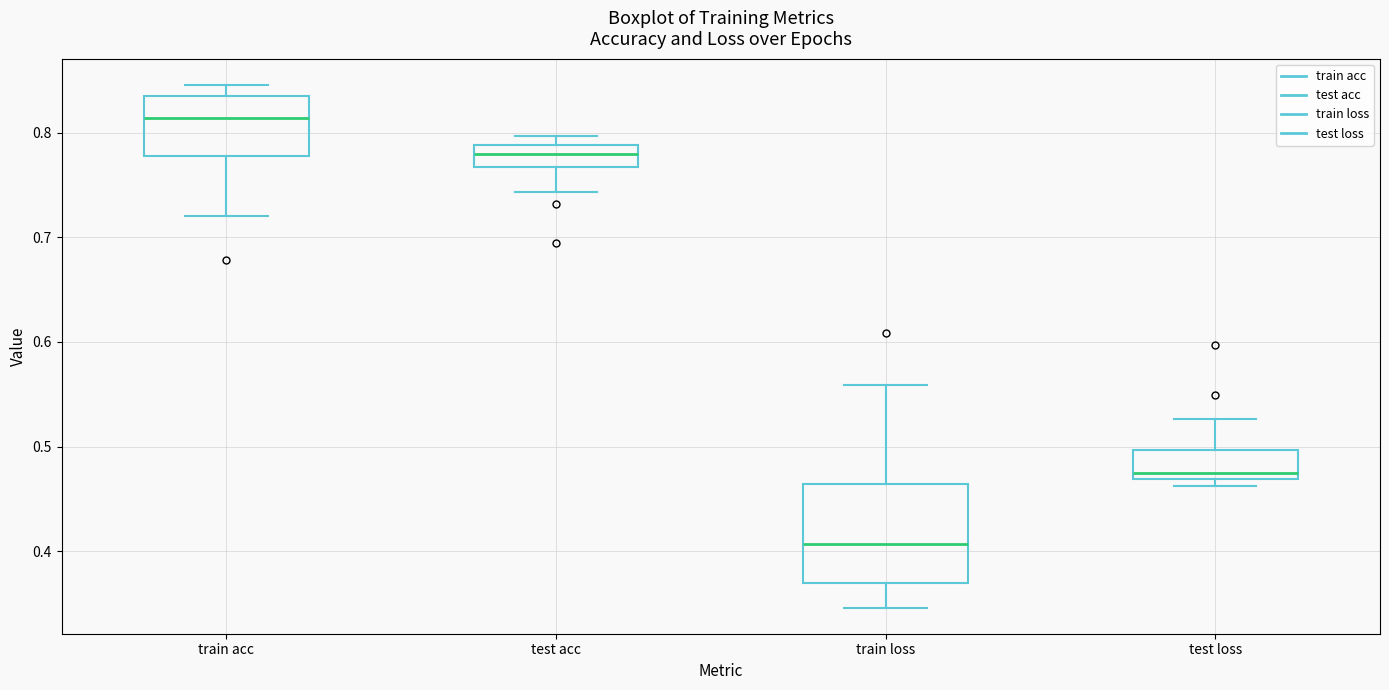

Where does the upper whisker of the box for test loss end on the y-axis? The values are not printed on the chart, so give them approximately, as read against the axis.

0.53